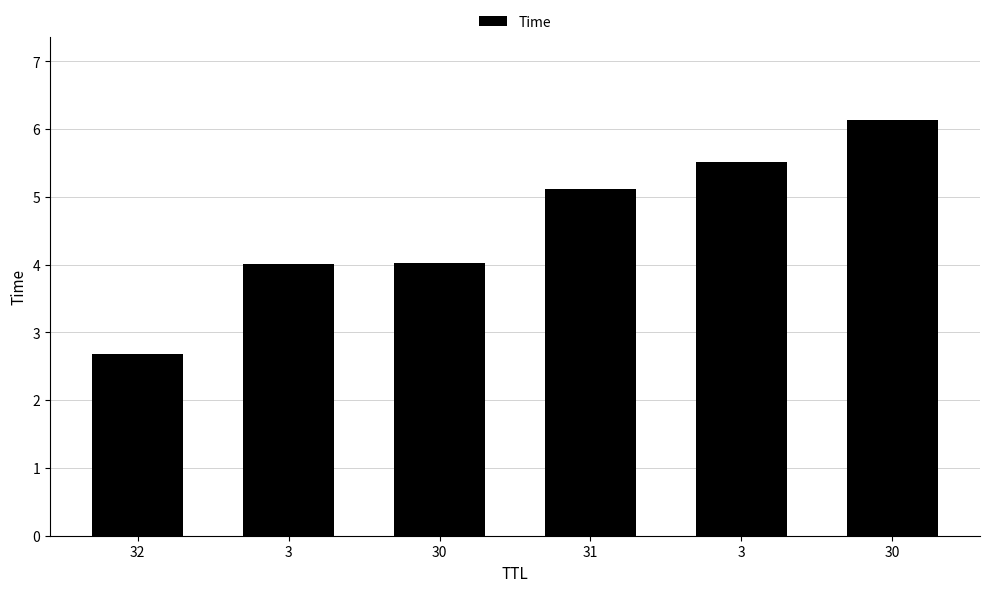

List the labels in order of value, smallest first.

32, 3, 30, 31, 3, 30